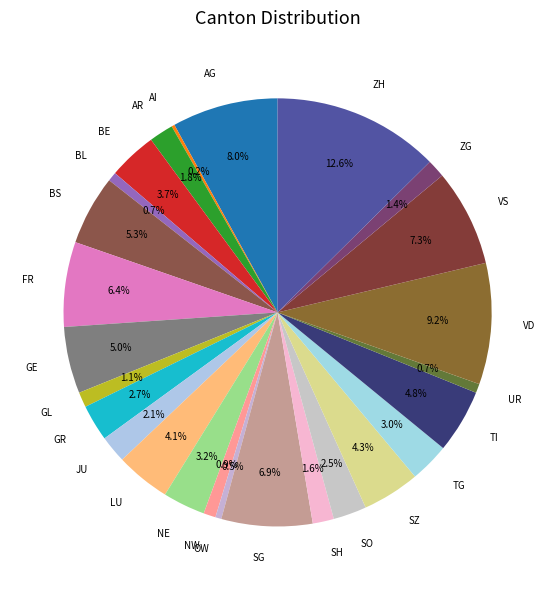

Do JU and BE together represent more than half of the pie?

No